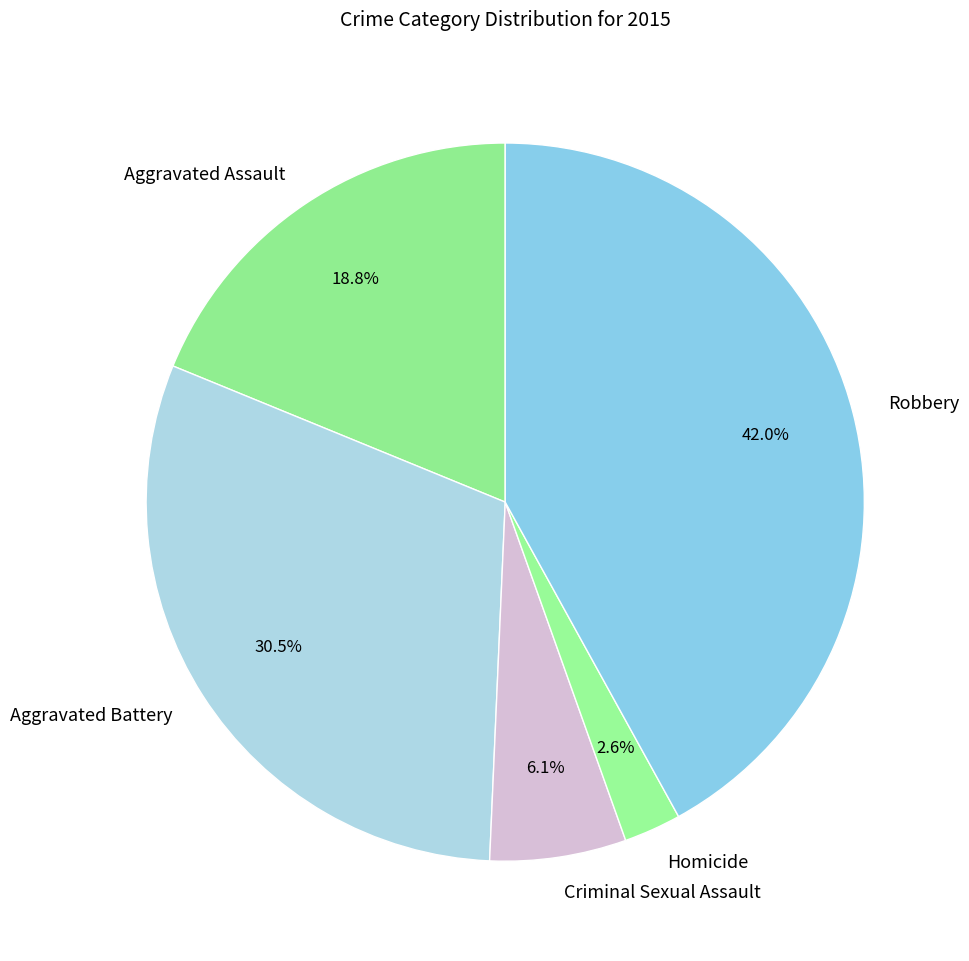

Do Aggravated Battery and Criminal Sexual Assault together represent more than half of the pie?

No